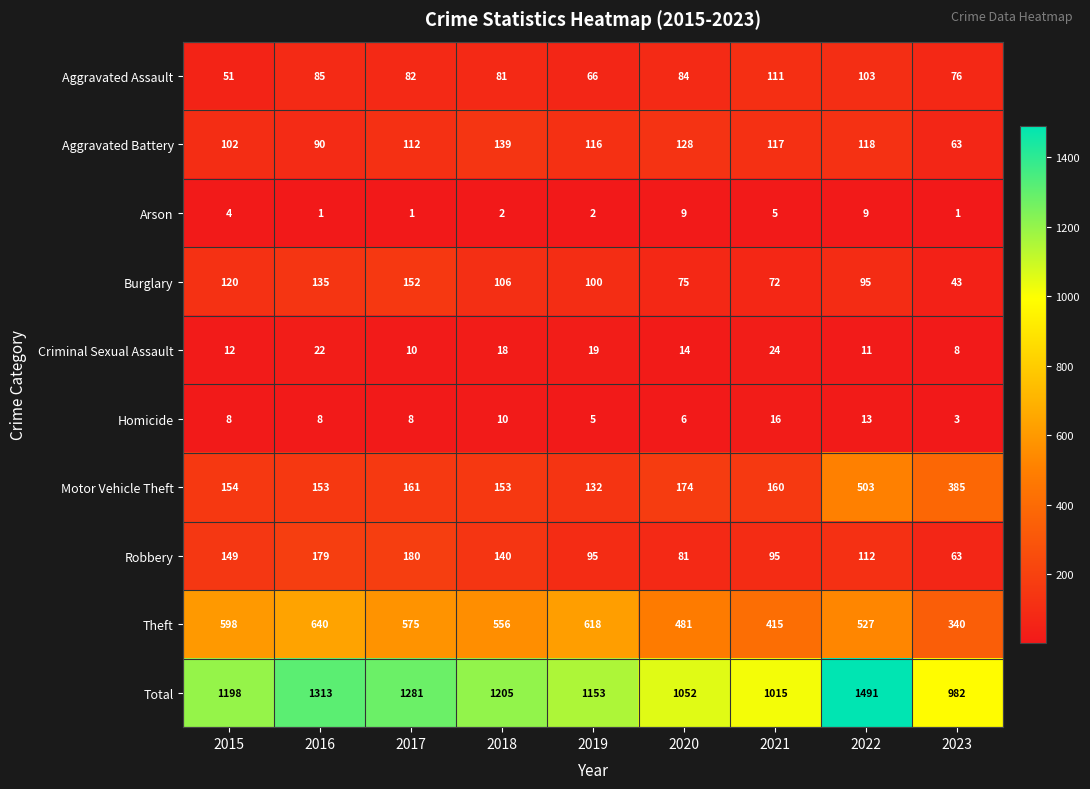

How many series are shown in this chart?

10